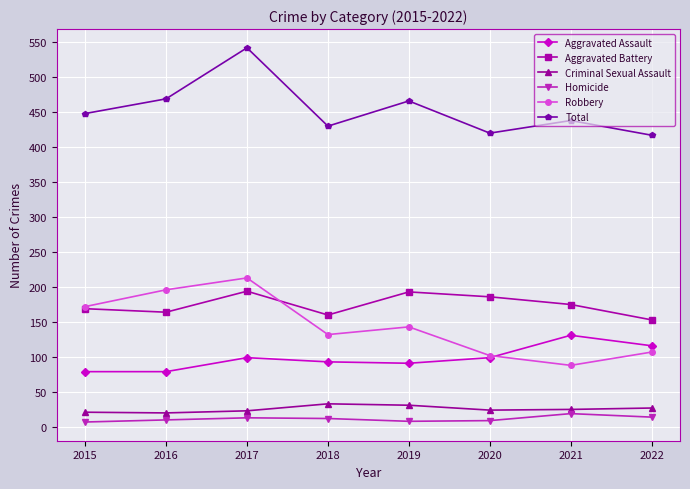

True or false: Criminal Sexual Assault and Total intersect in this chart.

False